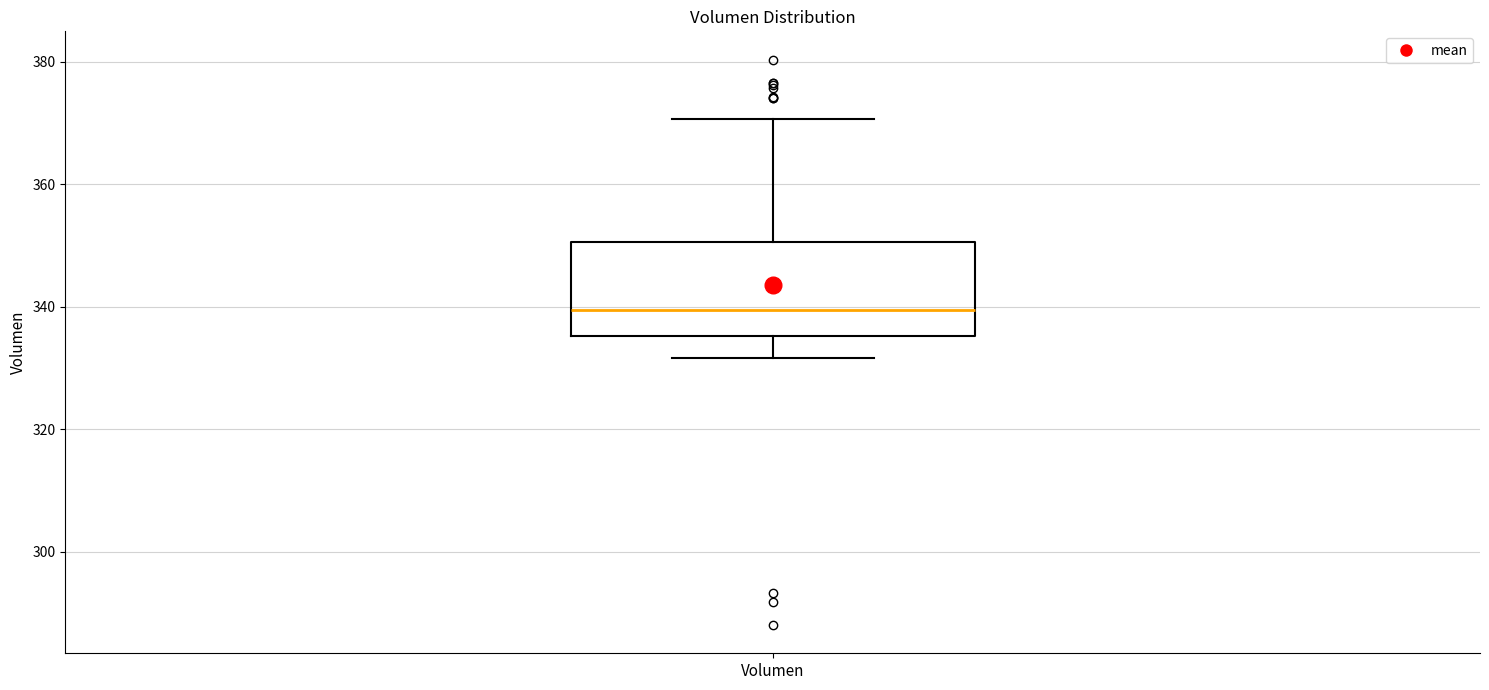

Where is the lower edge of the box for Volumen on the y-axis? The values are not printed on the chart, so give them approximately, as read against the axis.

336